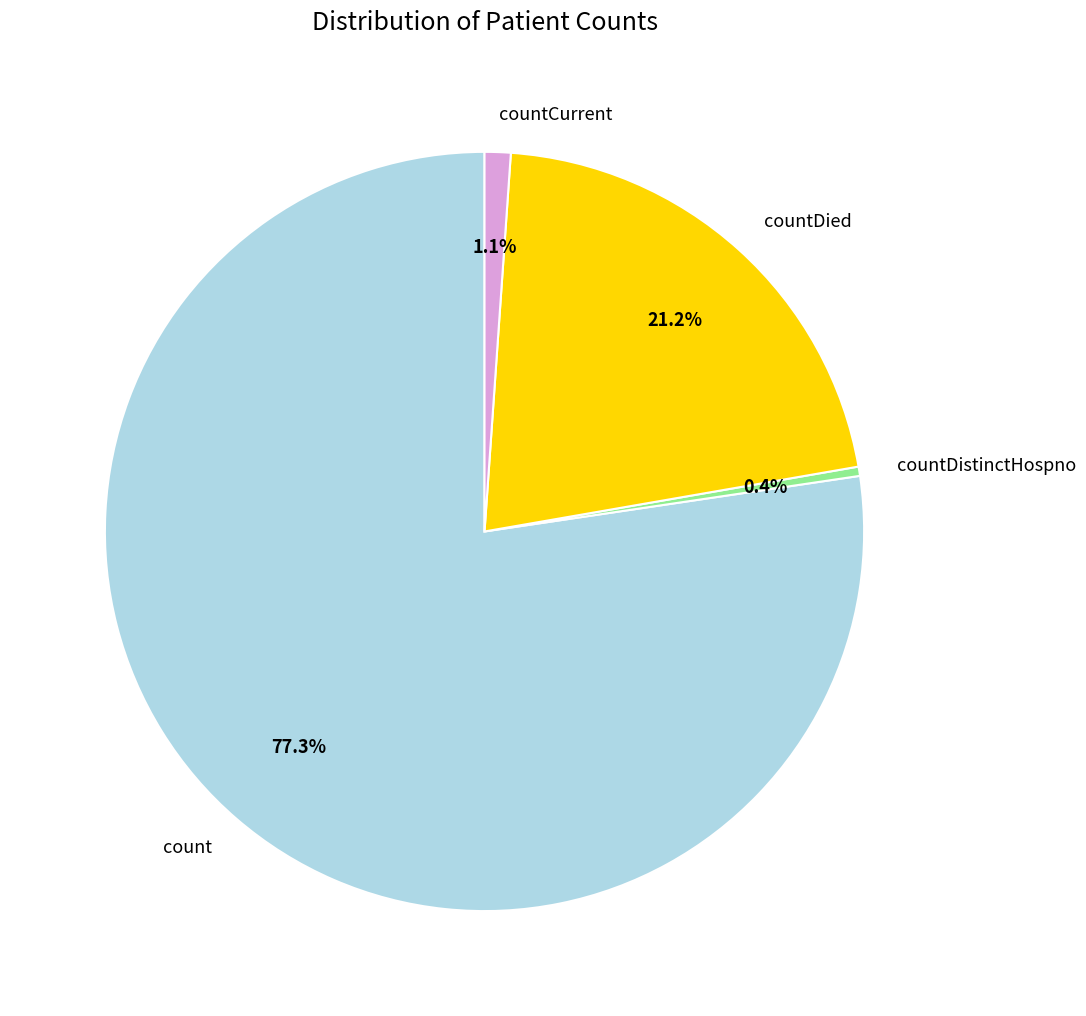

Which has a higher value, count or countCurrent?

count